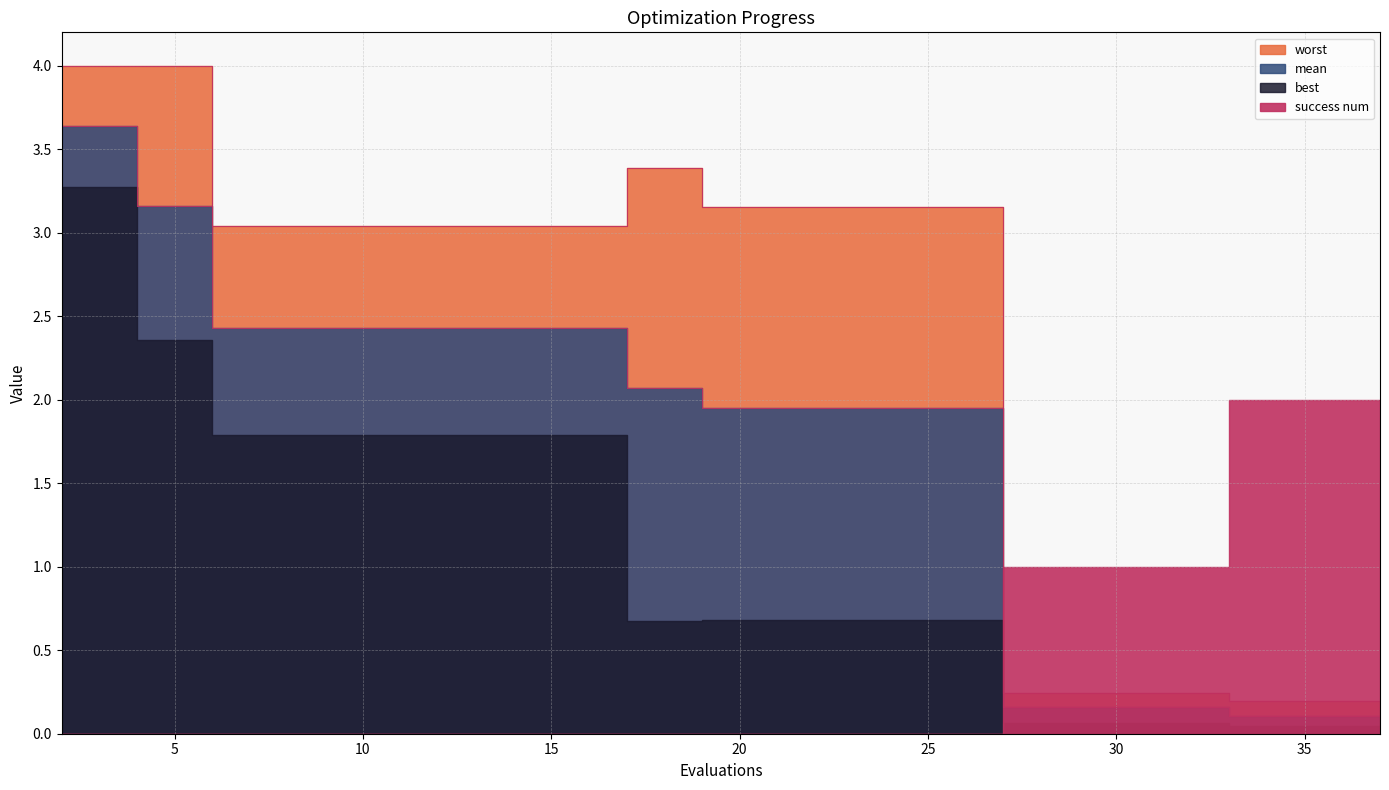

Which has a higher value, 27 or 31?

27